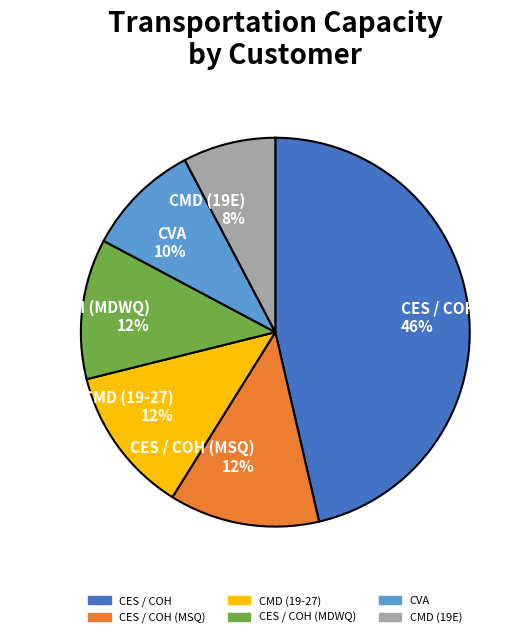

Does CVA 10% represent more than half of the total?

No